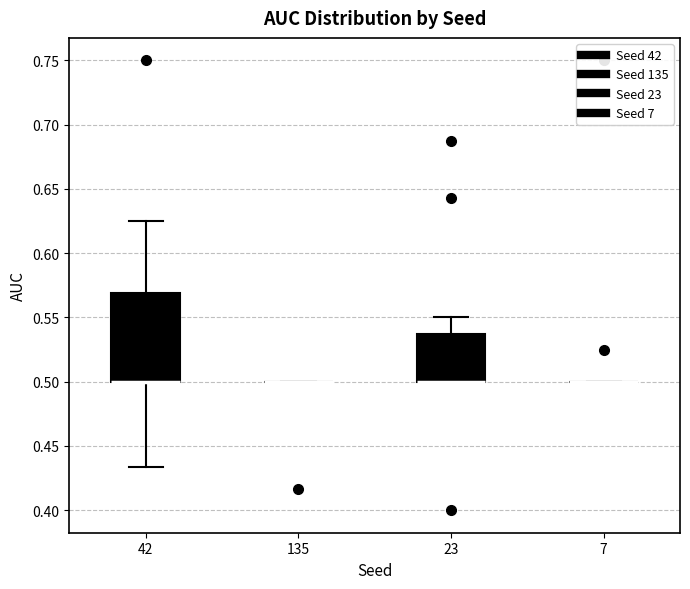

Reading left to right, read every box against the y-axis: the position of its median line, the range the box covers, and the ends of its whiskers. The values are not printed on the chart, so give them approximately, as read against the axis.

42: median 0.500 (drawn on the box's lower edge), box 0.500 to 0.570, whiskers 0.435 to 0.625
135: box collapsed to a line at 0.500, whiskers 0.500 to 0.500
23: median 0.500 (drawn on the box's lower edge), box 0.500 to 0.540, whiskers 0.500 to 0.550
7: box collapsed to a line at 0.500, whiskers 0.500 to 0.500